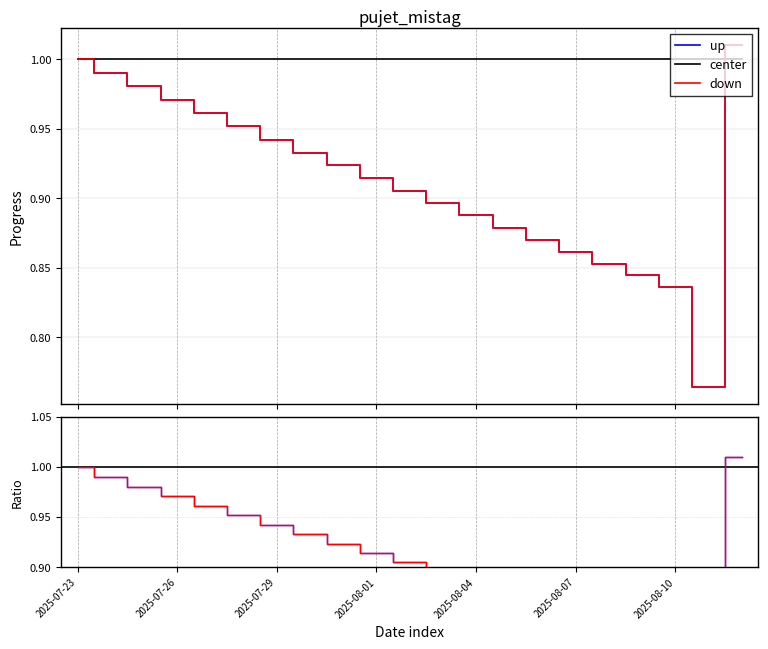

Does the chart display data point markers on the line(s)?

No